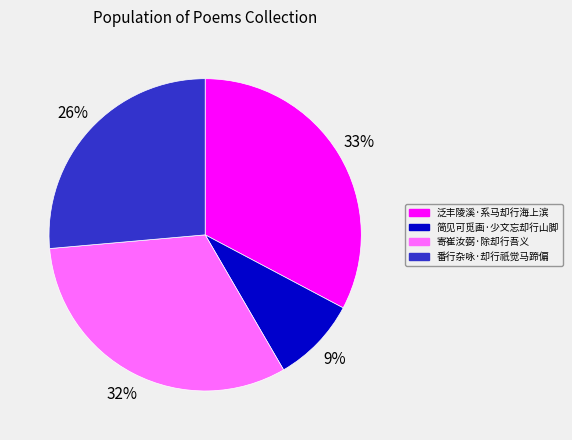

Do 简见可觅画·少文忘却行山脚 and 泛丰陵溪·系马却行海上滨 together represent more than half of the pie?

No